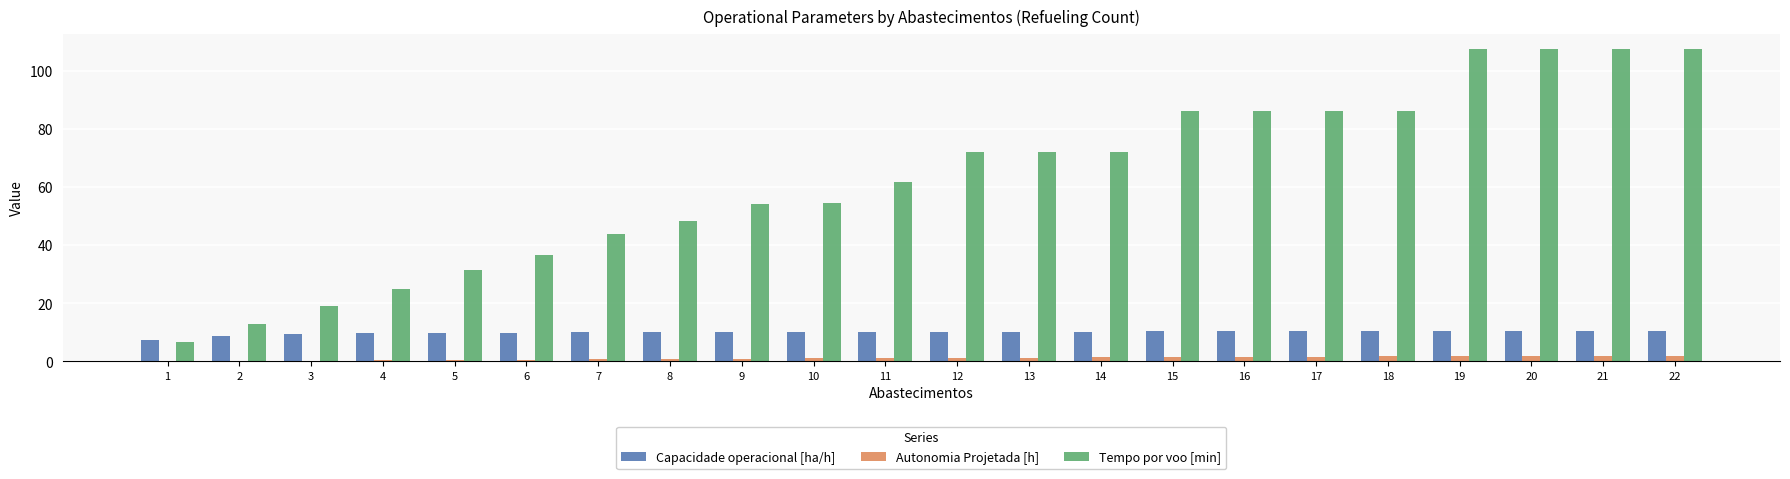

Is the value of Autonomia Projetada [h] at 15 greater than the value of Capacidade operacional [ha/h] at 10?

No